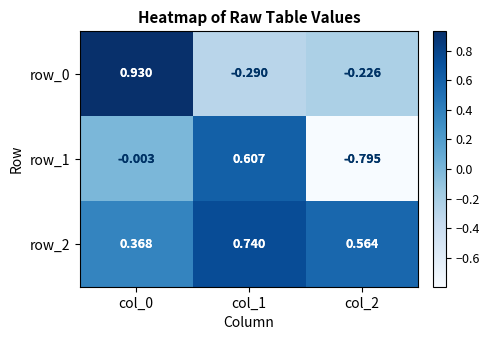

Is the value of row_0 at col_0 greater than the value of row_1 at col_2?

Yes